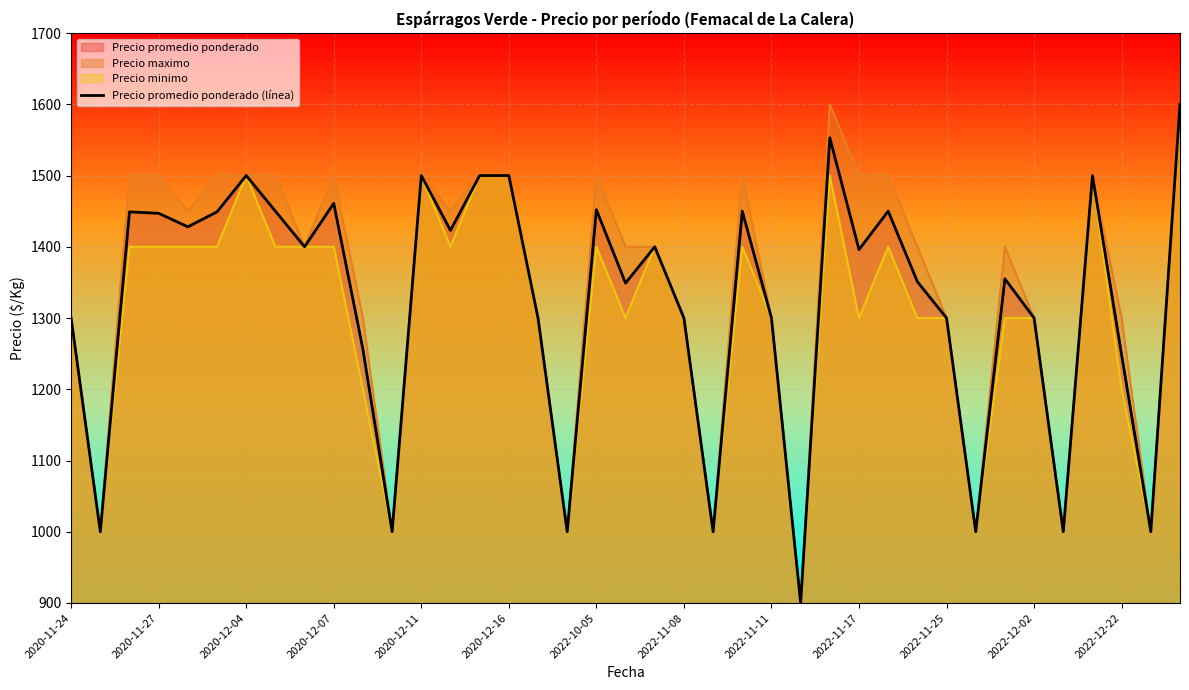

What is the difference between the values at 18 and 29?

101